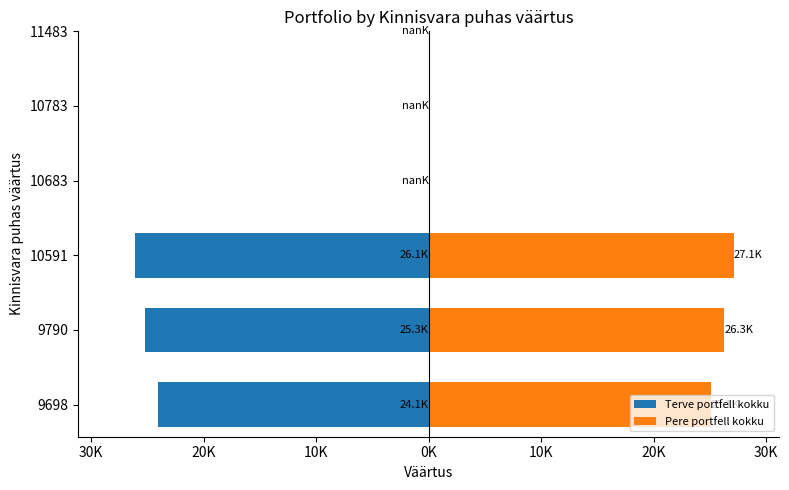

List the series in order of their peak value, lowest first.

Terve portfell kokku, Pere portfell kokku